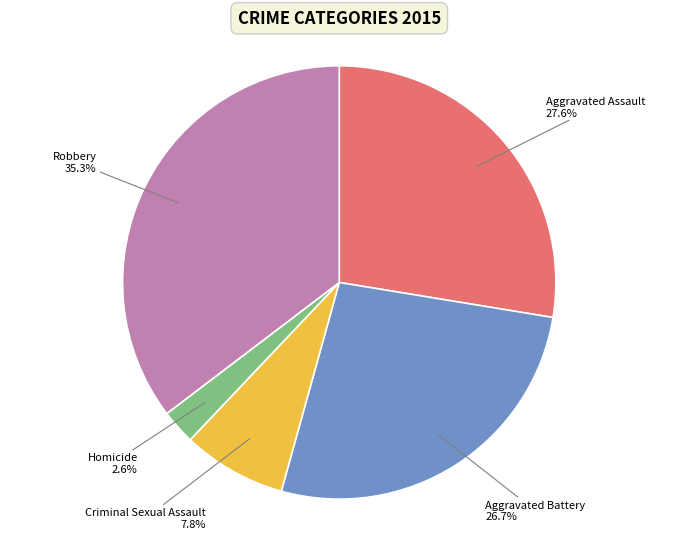

True or false: Aggravated Assault accounts for 28% of the total.

True